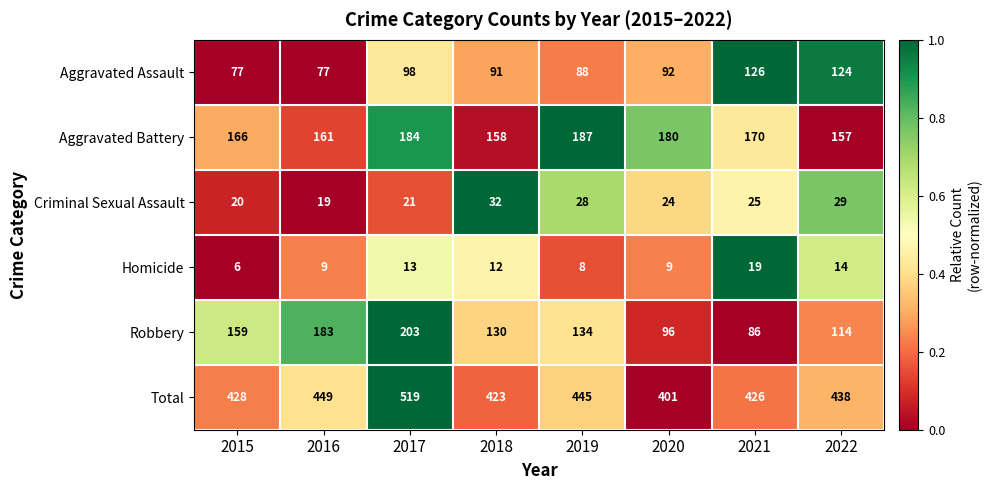

Which series has the largest range (max minus min)?

Total